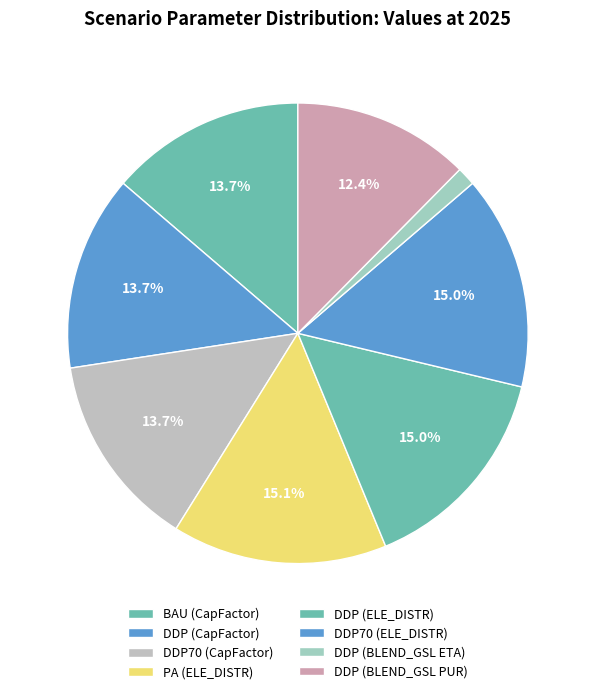

Count the number of slices in the pie.

8